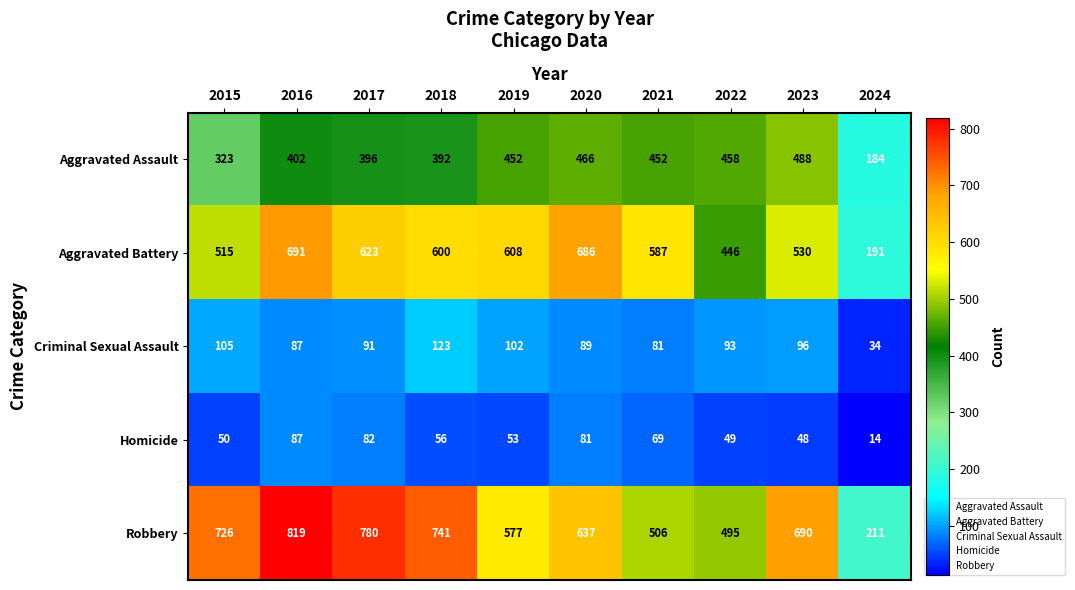

Rank the categories by Aggravated Battery value from lowest to highest.

2024, 2022, 2015, 2023, 2021, 2018, 2019, 2017, 2020, 2016